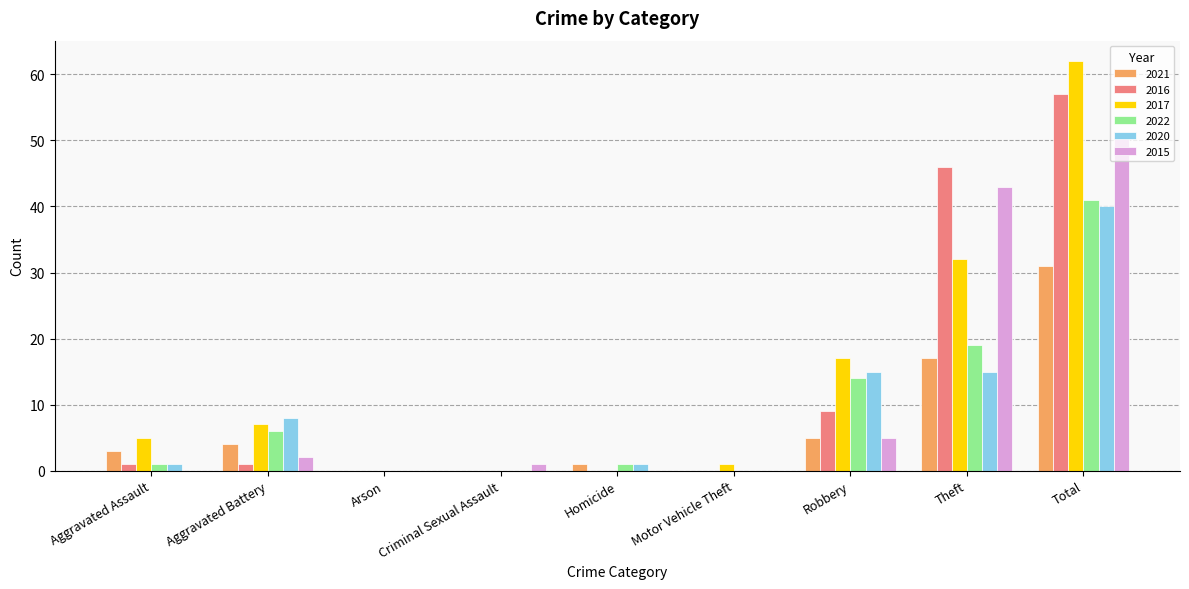

Is it true that 2017 equals 10 at Aggravated Battery?

False